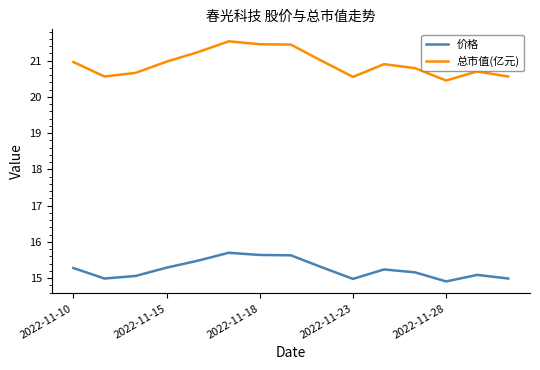

Which series has the largest total across all categories?

总市值(亿元)